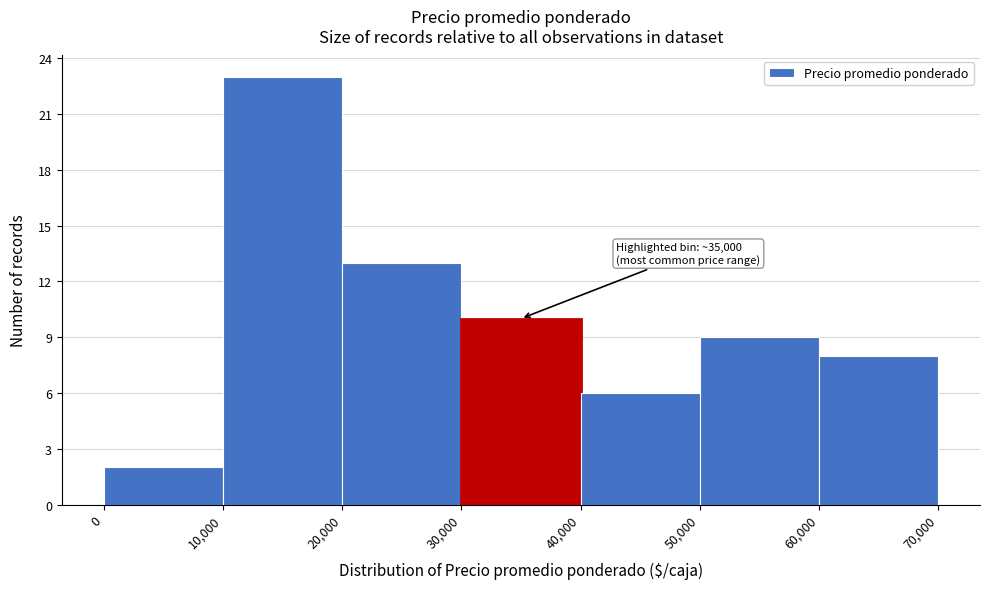

Over which range of the x-axis is the bar tallest?

10,000 to 20,000